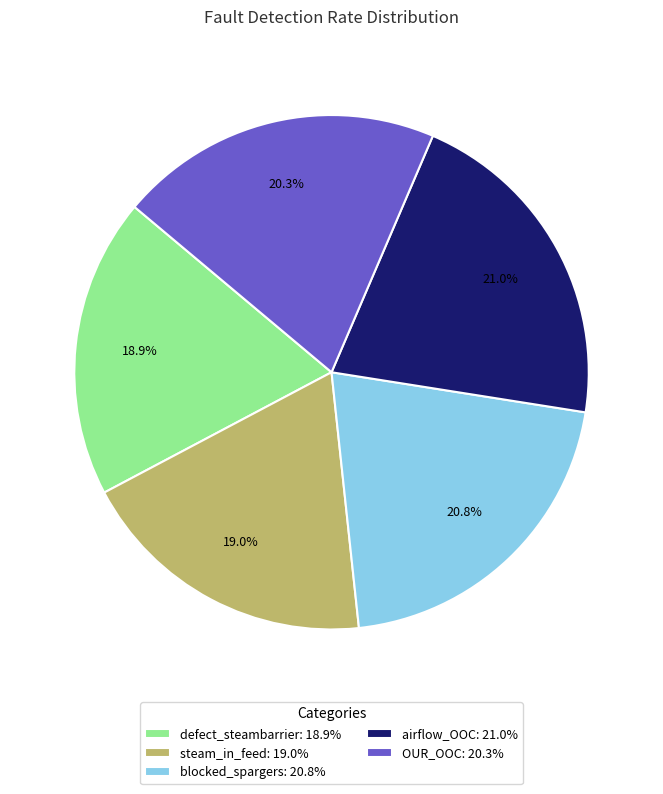

Which has a higher value, blocked_spargers: 20.8% or steam_in_feed: 19.0%?

blocked_spargers: 20.8%